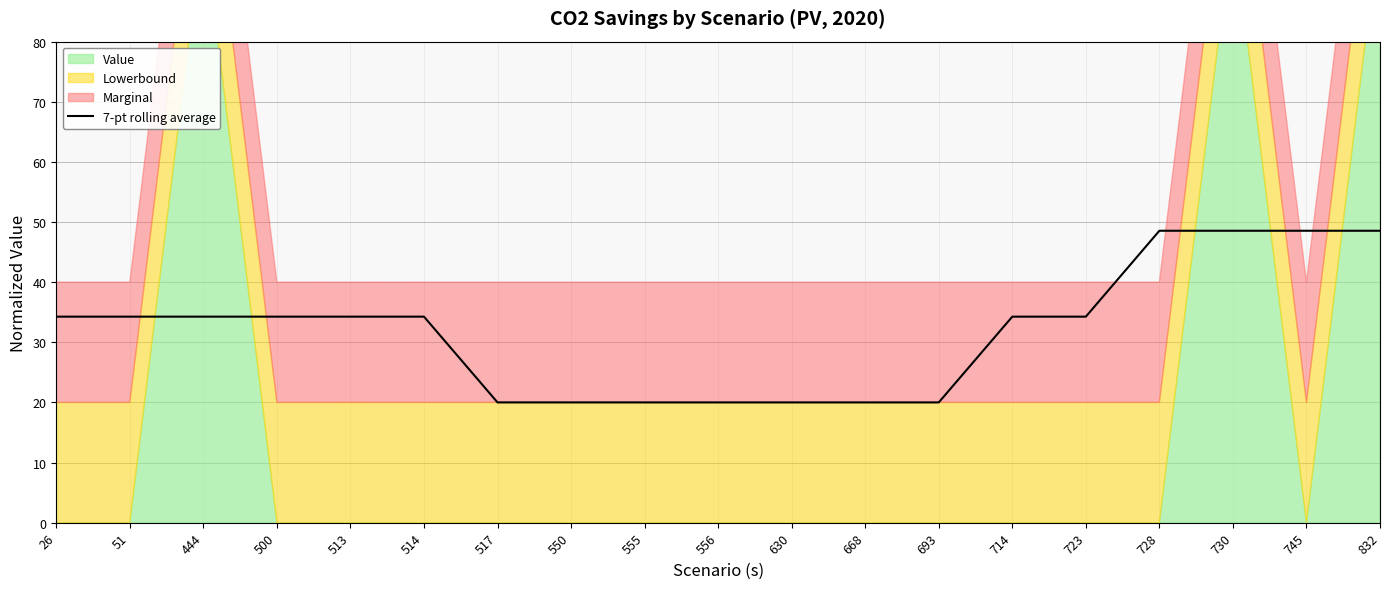

What is the difference between the values at 832 and 630?

28.5